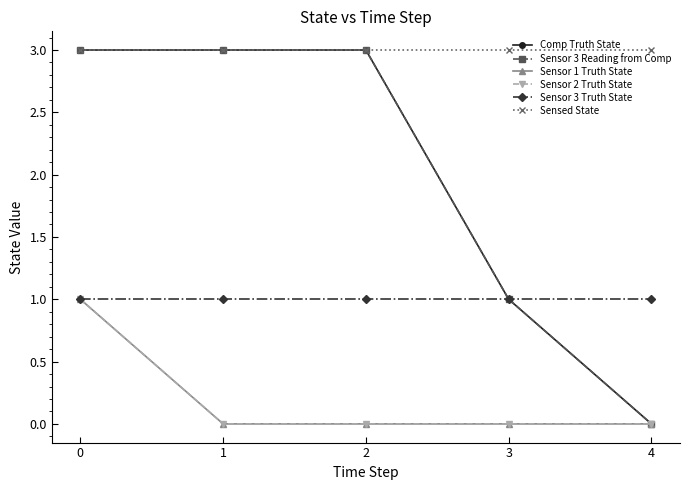

Between 0 and 4, which series saw the biggest shift?

Comp Truth State